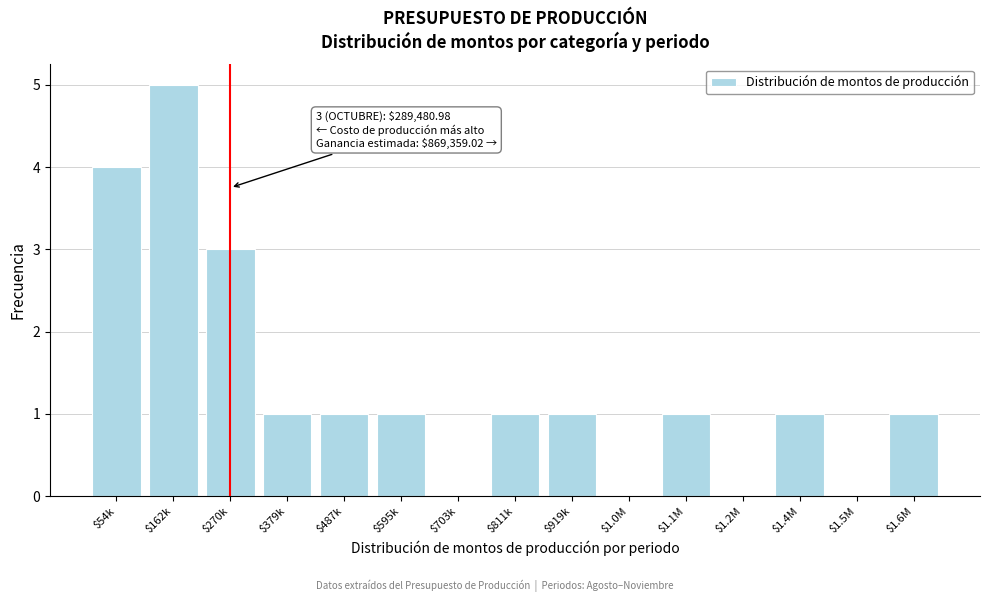

At which category does the chart reach its peak across all series?

$162k